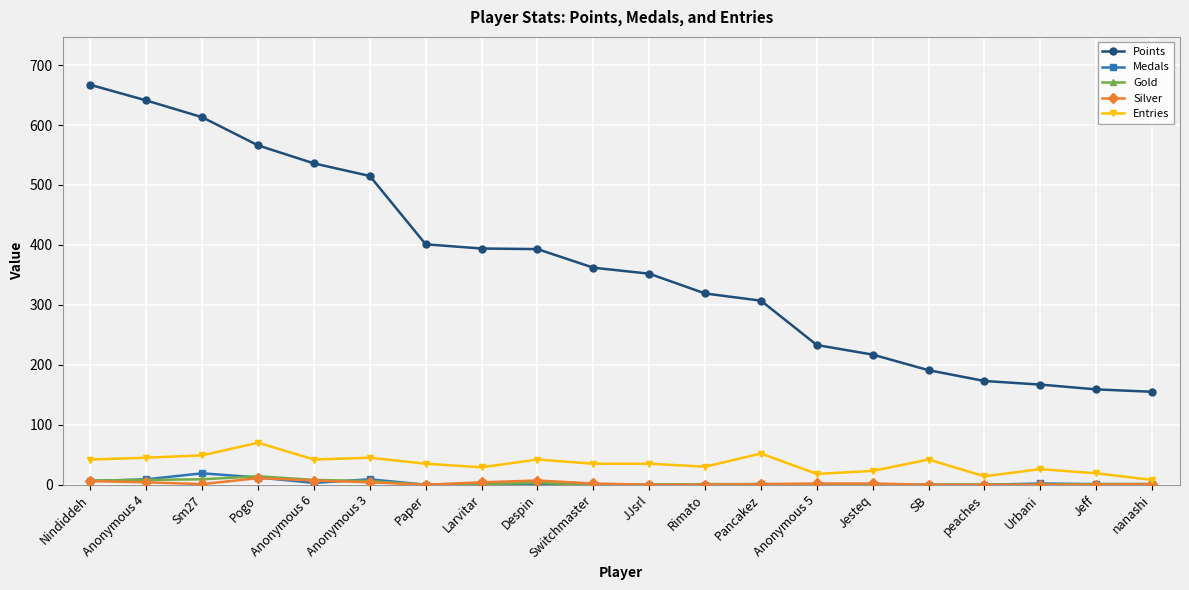

What is the spread (max minus min) of values at SB?

191